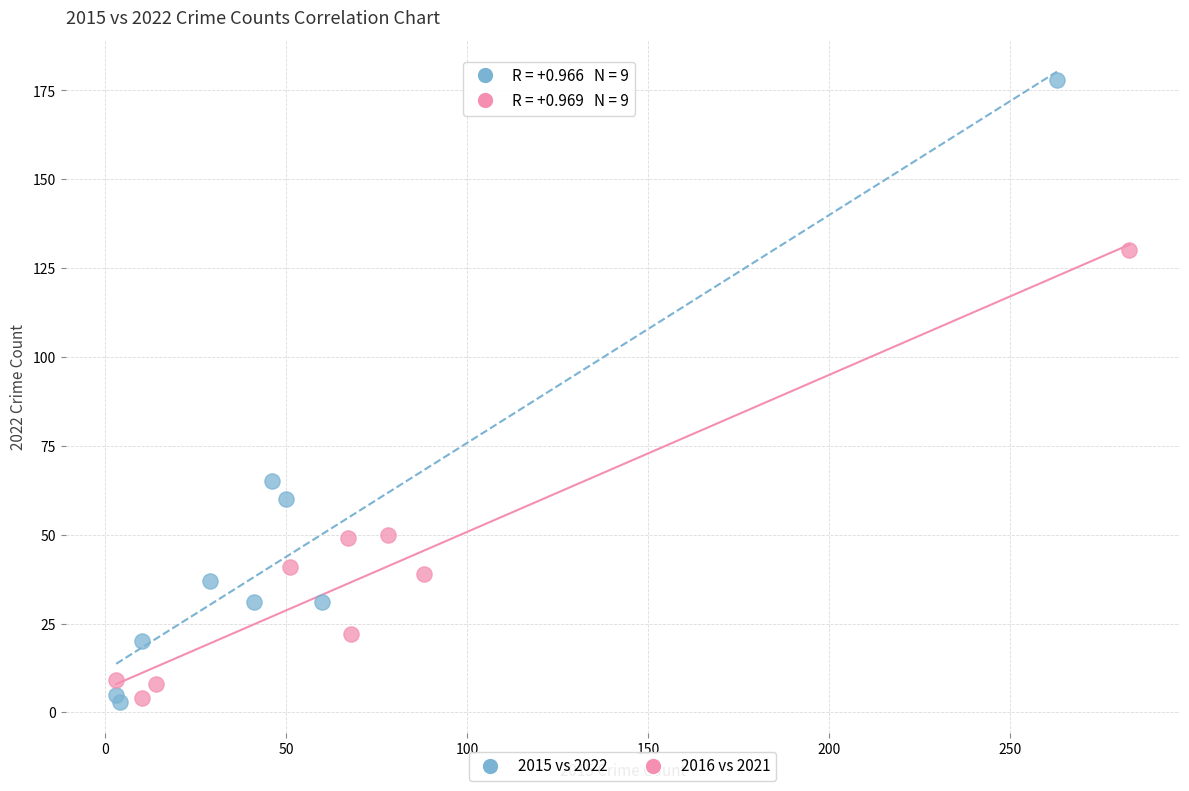

Which series has the widest spread of Y values?

2015 vs 2022